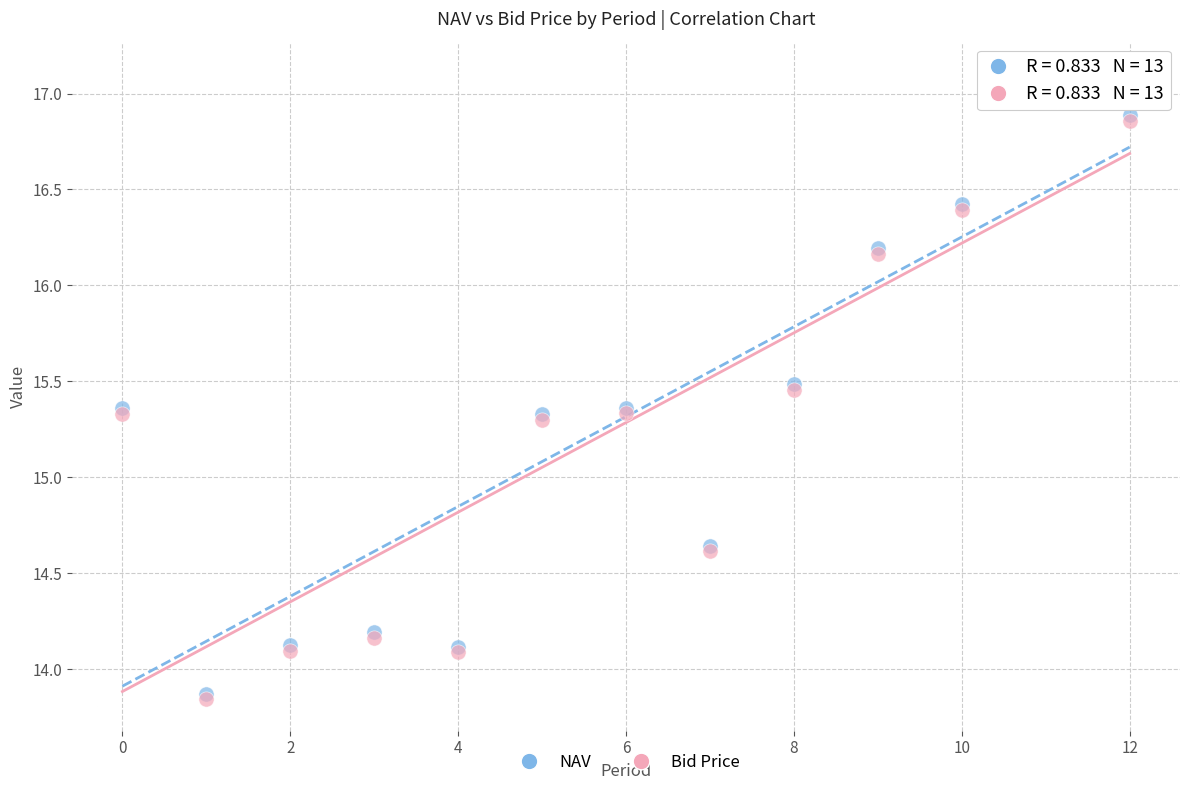

What are all the series names shown in the legend?

NAV, Bid Price